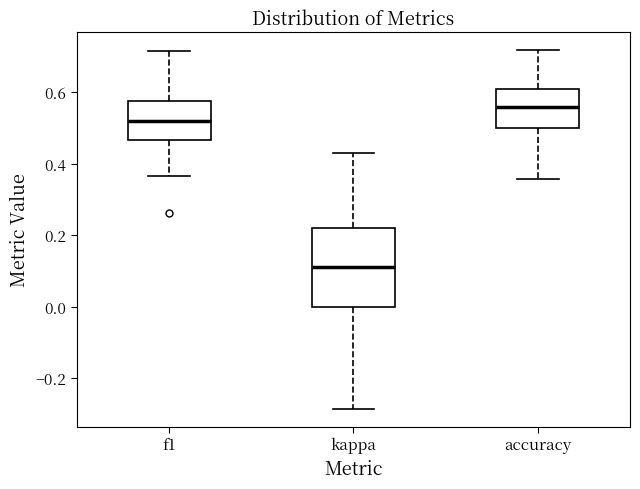

Which box is the tallest, from its lower edge to its upper edge?

kappa